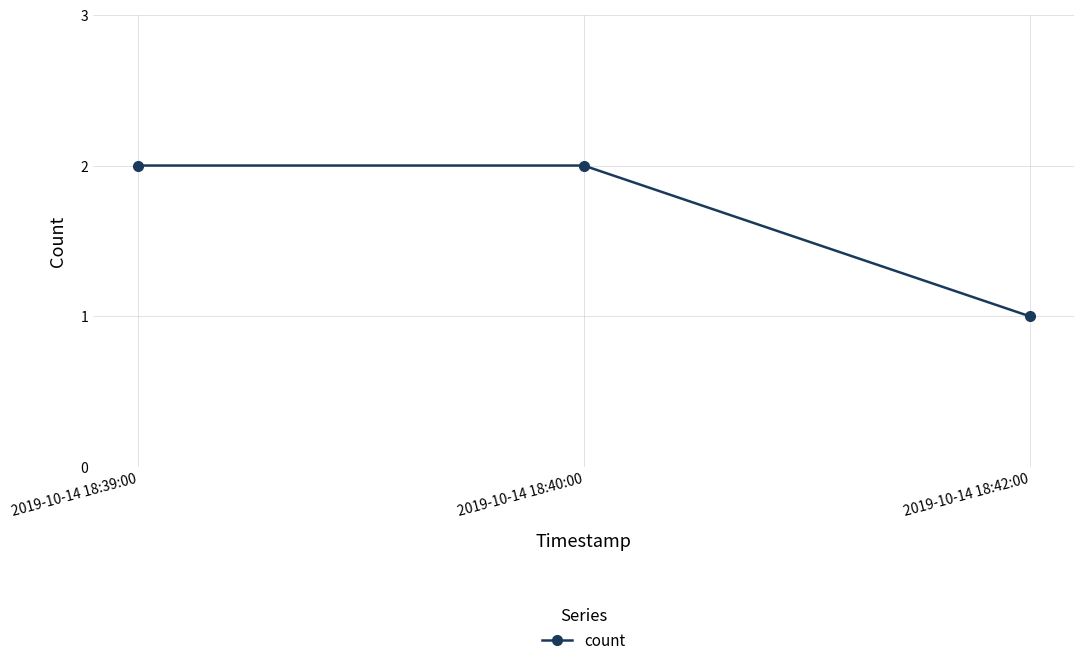

Approximately how many times larger is the value at 2019-10-14 18:40:00 compared to 2019-10-14 18:39:00?

1.0